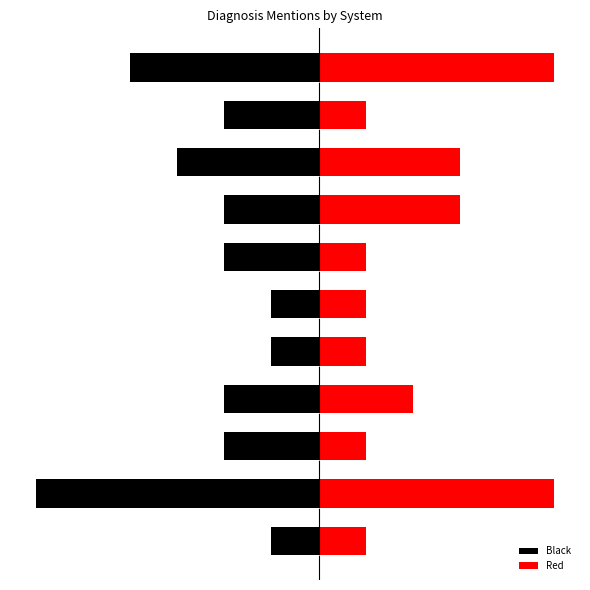

How many Red values are between 1 and 3?

9